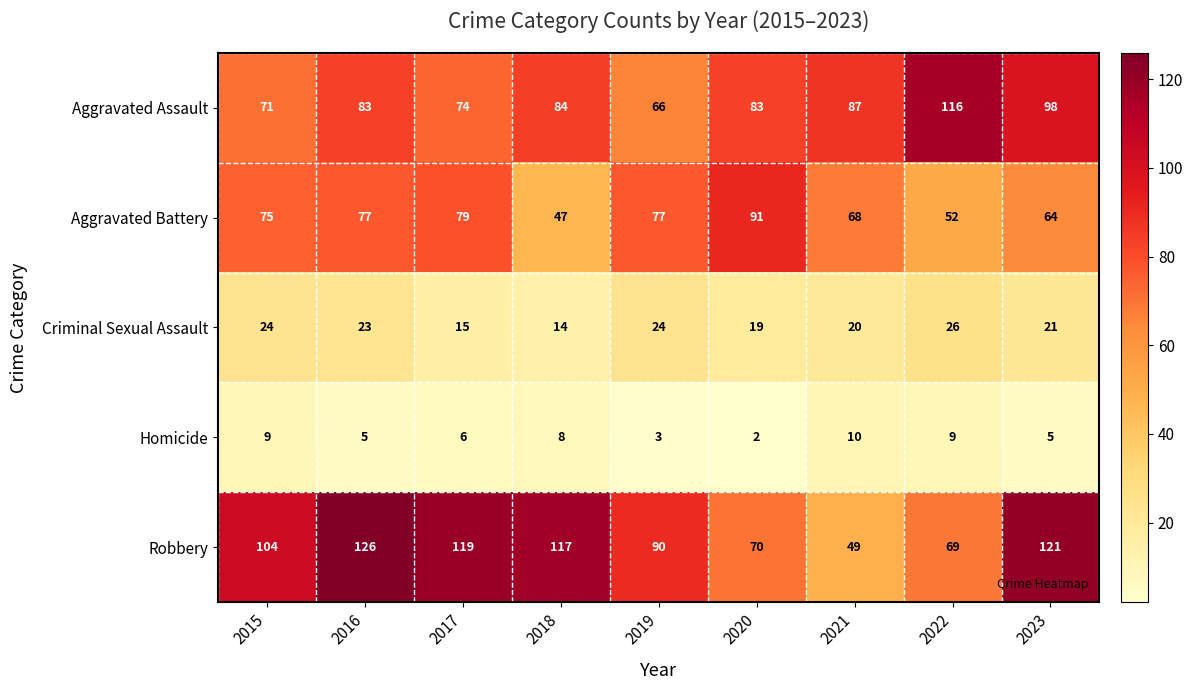

The Robbery series shows 104 at 2015. True or false?

True